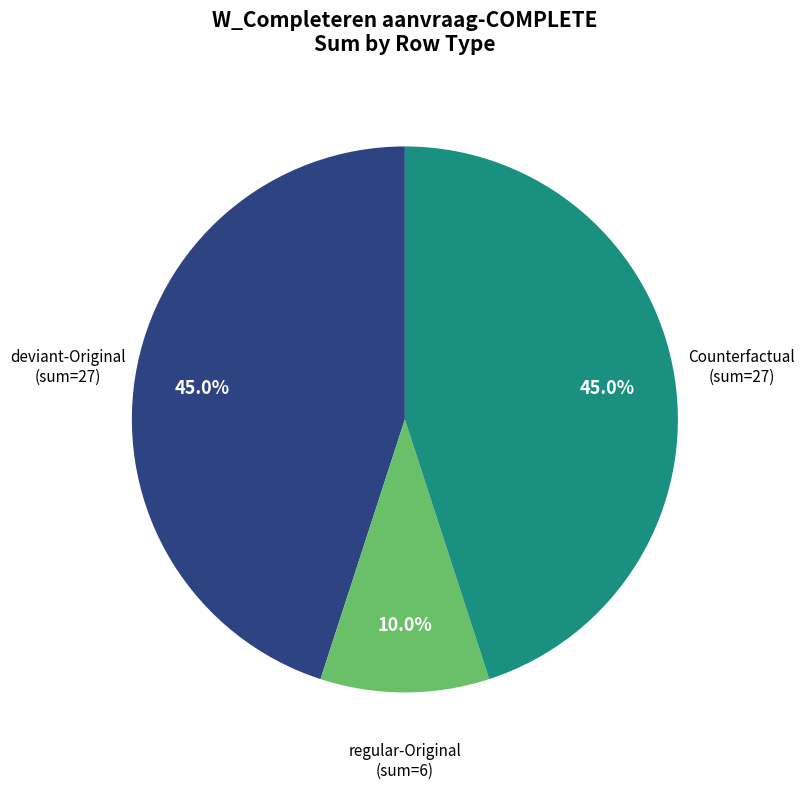

Is there a majority slice in this chart?

No